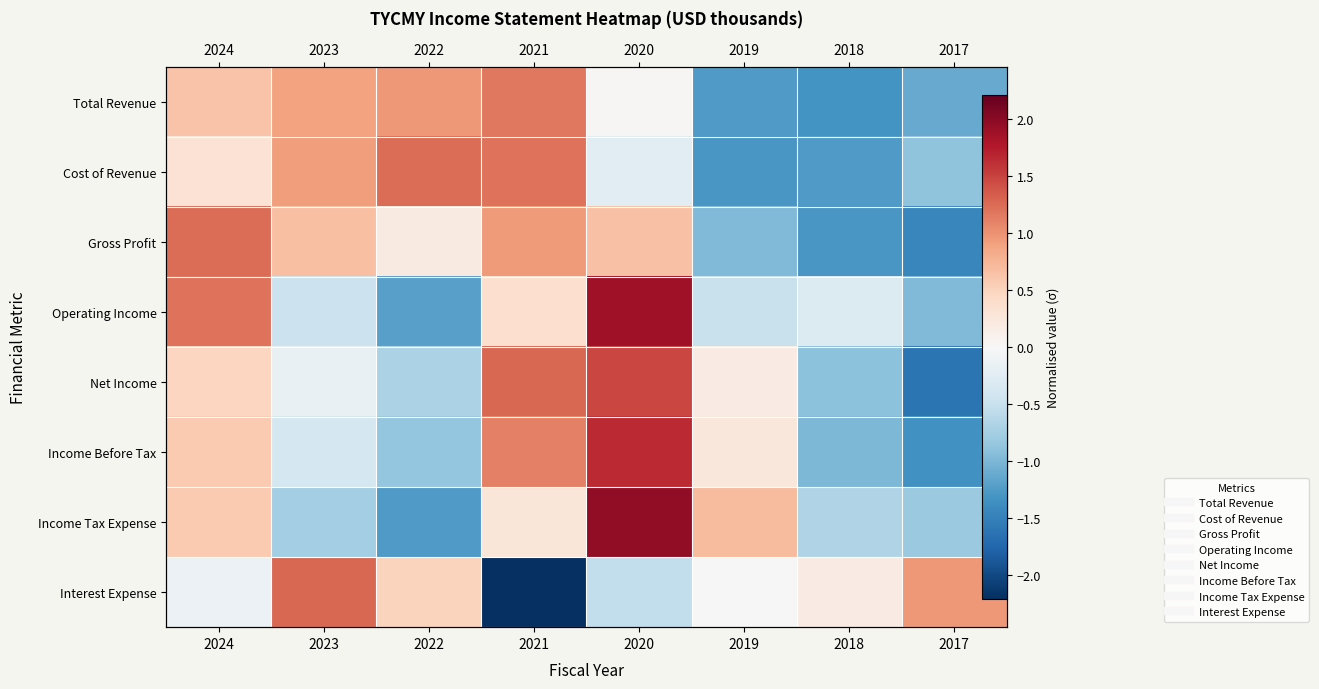

What is the difference between the highest and lowest values at 2021?

3.5